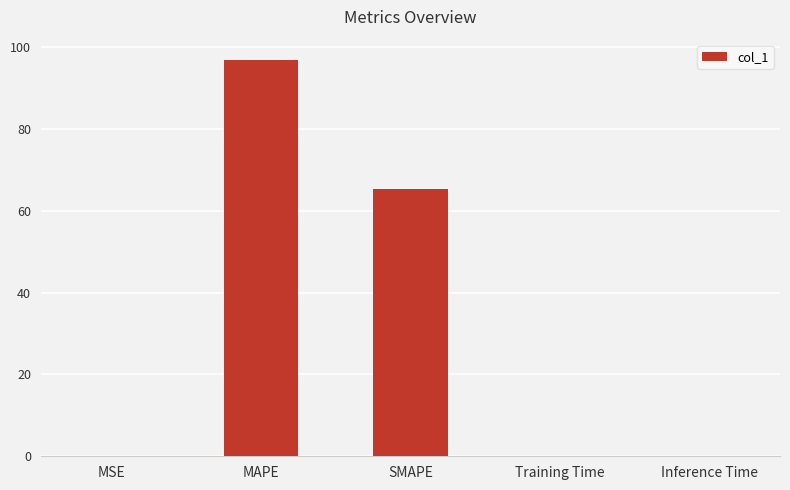

What is the sum of all values?

162.4